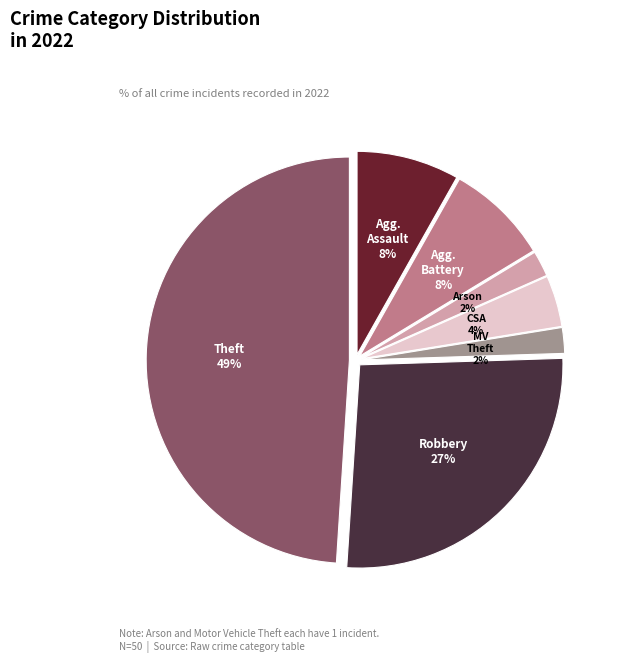

Is there any slice that represents more than half of the pie?

No